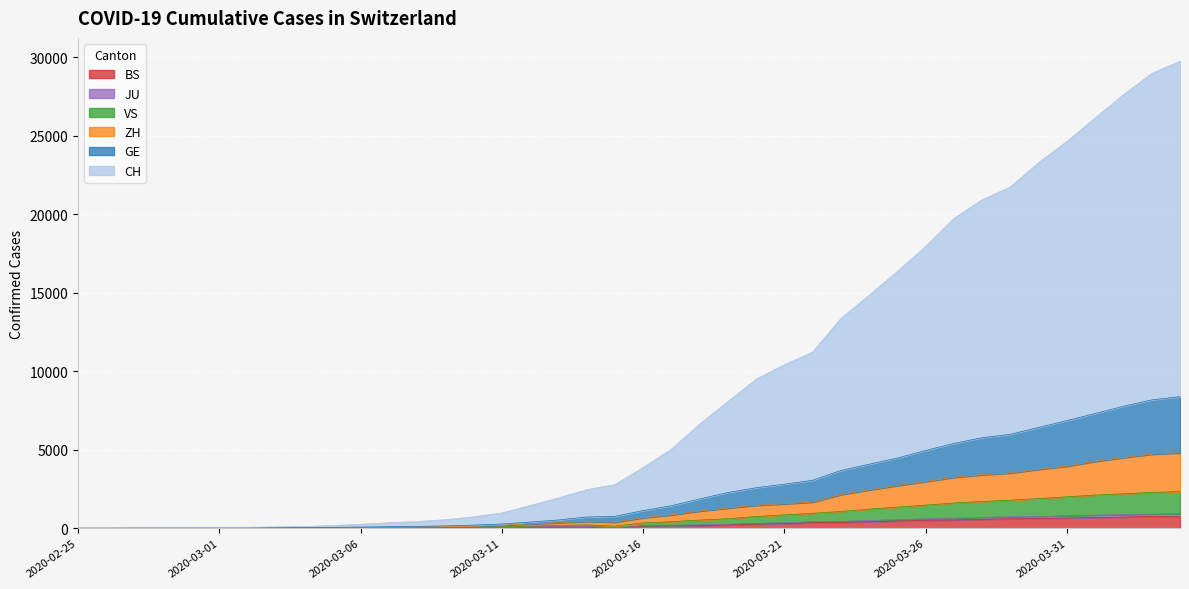

Reading right to left, list all the values displayed in this chart.

CH: 29756	28978	27622	26147	24647	23298	21750	20933	19738	17959	16367	14852	13369	11229	10416	9498	8070	6633	5036	3869	2780	2455	1933	1447	974	731	544	431	352	256	173	109	87	61	46	35	22	11	3	2
GE: 8388	8176	7773	7315	6859	6424	5989	5769	5406	4957	4475	4080	3683	3055	2809	2581	2279	1869	1435	1127	759	716	527	393	272	198	149	120	98	74	56	36	33	24	19	15	9	5	1	1
ZH: 4804	4720	4503	4256	3957	3751	3523	3409	3242	2978	2718	2444	2147	1664	1561	1462	1285	1094	848	667	385	435	349	279	188	125	102	82	68	55	41	25	22	16	11	9	5	4	0	1
JU: 2337	2286	2197	2114	2004	1889	1787	1705	1612	1475	1347	1220	1071	952	849	750	605	525	418	340	134	216	185	138	86	62	52	41	33	25	17	9	8	5	4	3	3	2	0	0
VS: 921	903	863	832	793	745	732	688	644	601	554	492	443	417	351	314	256	213	193	168	19	118	109	85	56	40	35	29	26	19	12	5	5	2	2	2	2	2	0	0
BS: 767	754	714	687	653	617	605	569	530	501	462	410	374	356	297	270	220	181	164	143	0	100	92	73	49	33	28	24	21	15	8	3	3	1	1	1	1	1	0	0